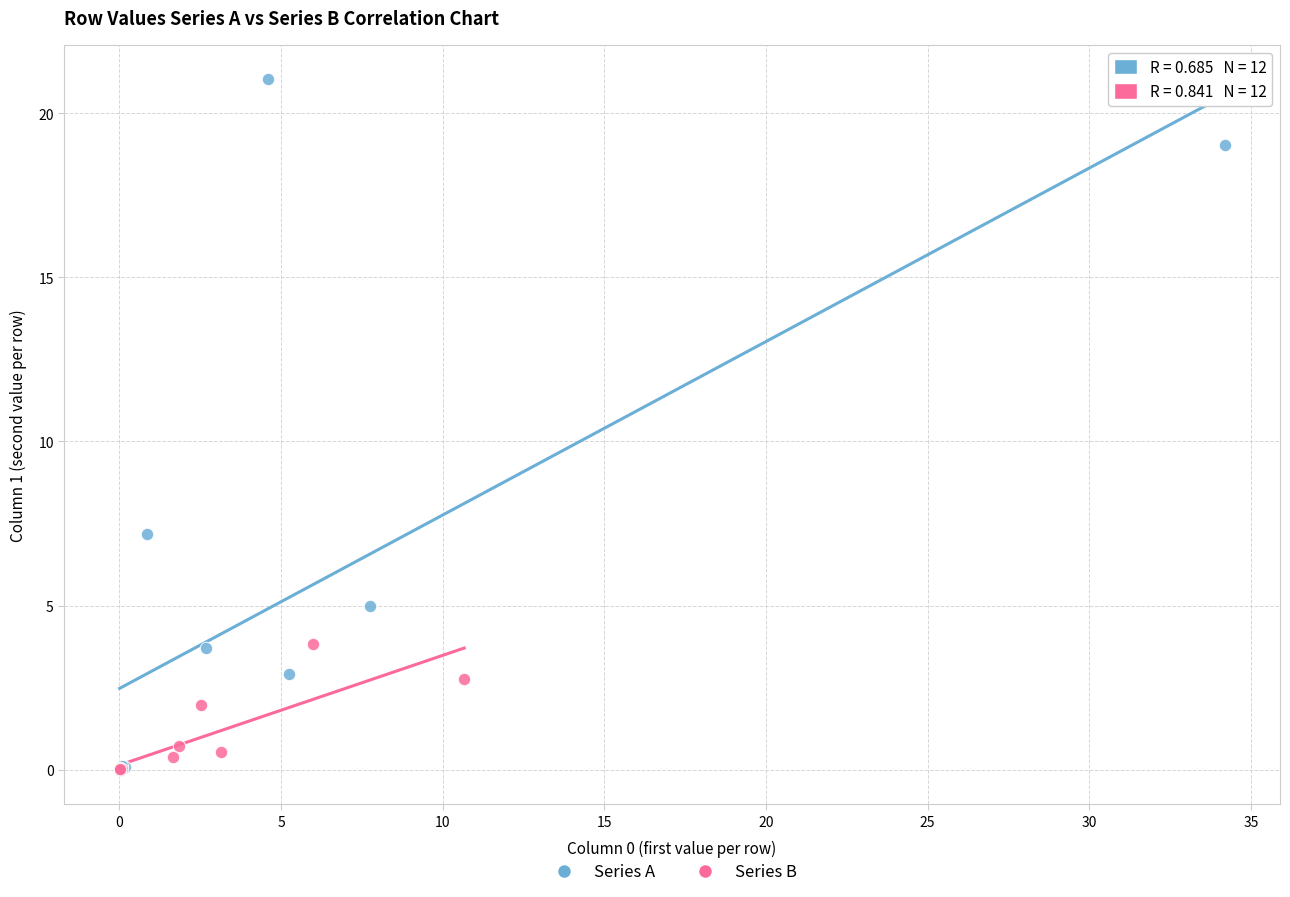

Which series has the largest Y range (max minus min)?

Series A